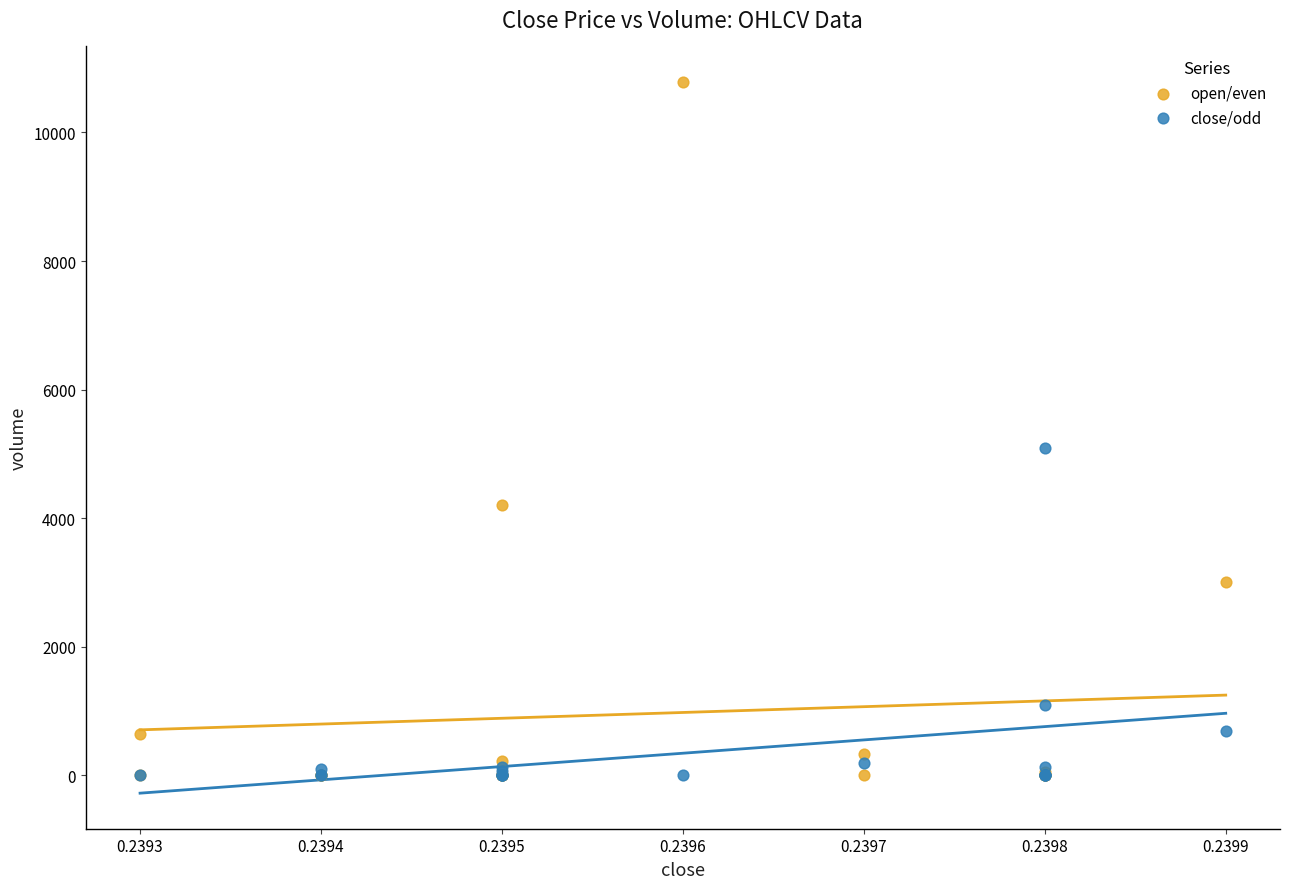

Which series has the largest Y range (max minus min)?

open/even